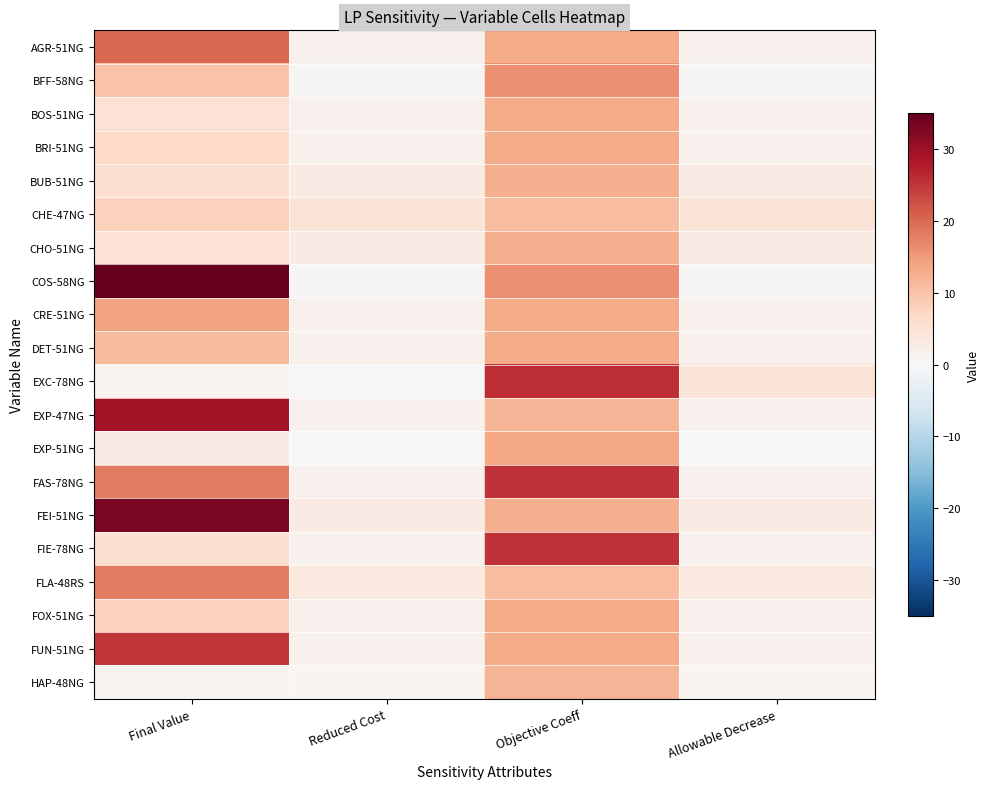

Reading left to right, extract all data points from this chart.

AGR-51NG: Final Value=20.0	Reduced Cost=1.4	Objective Coeff=12.9	Allowable Decrease=1.4
BFF-58NG: Final Value=10.0	Reduced Cost=0.3	Objective Coeff=15.9	Allowable Decrease=0.3
BOS-51NG: Final Value=5.0	Reduced Cost=1.4	Objective Coeff=12.9	Allowable Decrease=1.4
BRI-51NG: Final Value=7.0	Reduced Cost=1.4	Objective Coeff=12.9	Allowable Decrease=1.4
BUB-51NG: Final Value=6.0	Reduced Cost=2.8	Objective Coeff=12.3	Allowable Decrease=2.8
CHE-47NG: Final Value=8.0	Reduced Cost=4.4	Objective Coeff=10.8	Allowable Decrease=4.4
CHO-51NG: Final Value=5.0	Reduced Cost=2.8	Objective Coeff=12.3	Allowable Decrease=2.8
COS-58NG: Final Value=35.0	Reduced Cost=0.3	Objective Coeff=15.9	Allowable Decrease=0.3
CRE-51NG: Final Value=14.0	Reduced Cost=1.4	Objective Coeff=12.9	Allowable Decrease=1.4
DET-51NG: Final Value=11.0	Reduced Cost=1.4	Objective Coeff=12.9	Allowable Decrease=1.4
EXC-78NG: Final Value=1.3	Reduced Cost=0.0	Objective Coeff=25.9	Allowable Decrease=4.4
EXP-47NG: Final Value=29.0	Reduced Cost=1.6	Objective Coeff=12.0	Allowable Decrease=1.6
EXP-51NG: Final Value=3.0	Reduced Cost=0.0	Objective Coeff=13.5	Allowable Decrease=0.0
FAS-78NG: Final Value=18.0	Reduced Cost=1.4	Objective Coeff=25.3	Allowable Decrease=1.4
FEI-51NG: Final Value=33.0	Reduced Cost=2.8	Objective Coeff=12.3	Allowable Decrease=2.8
FIE-78NG: Final Value=6.0	Reduced Cost=1.4	Objective Coeff=25.3	Allowable Decrease=1.4
FLA-48RS: Final Value=18.0	Reduced Cost=3.4	Objective Coeff=10.8	Allowable Decrease=3.4
FOX-51NG: Final Value=8.0	Reduced Cost=1.4	Objective Coeff=12.9	Allowable Decrease=1.4
FUN-51NG: Final Value=25.0	Reduced Cost=1.4	Objective Coeff=12.9	Allowable Decrease=1.4
HAP-48NG: Final Value=1.0	Reduced Cost=0.6	Objective Coeff=12.0	Allowable Decrease=0.6